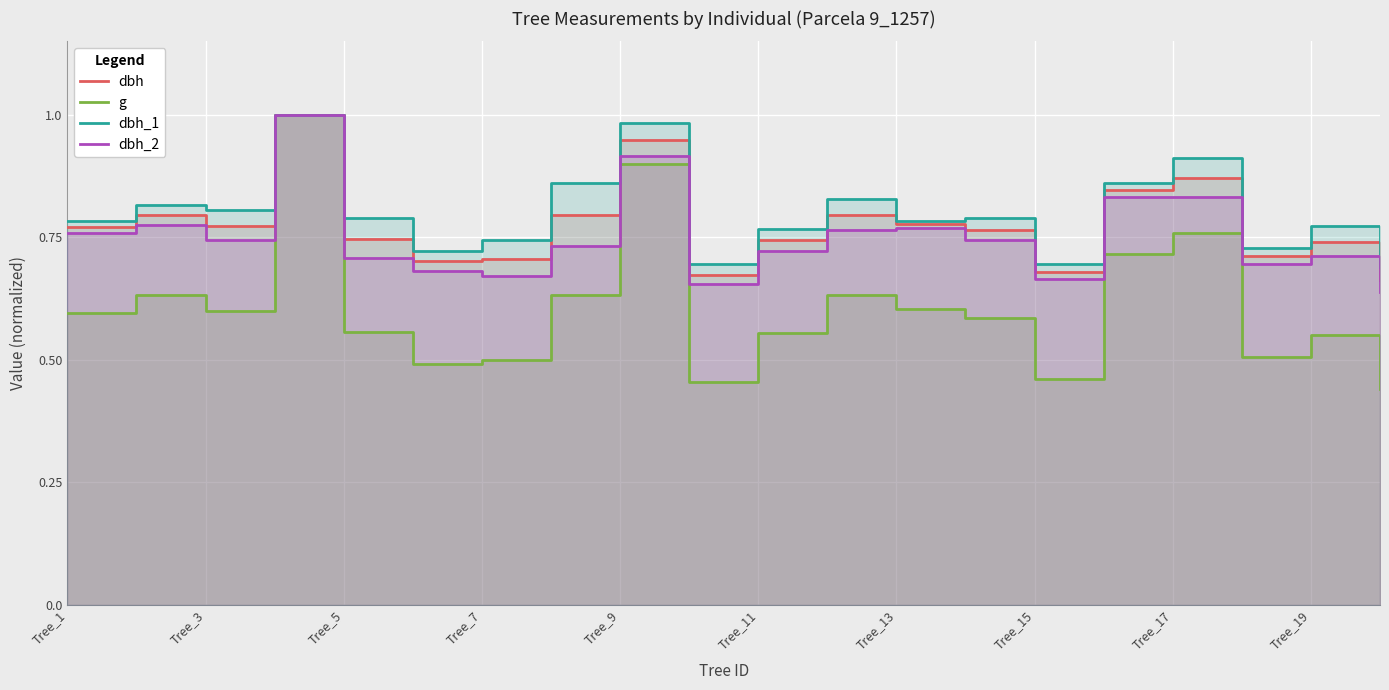

Rank the series by their maximum value, from lowest to highest.

dbh, g, dbh_1, dbh_2